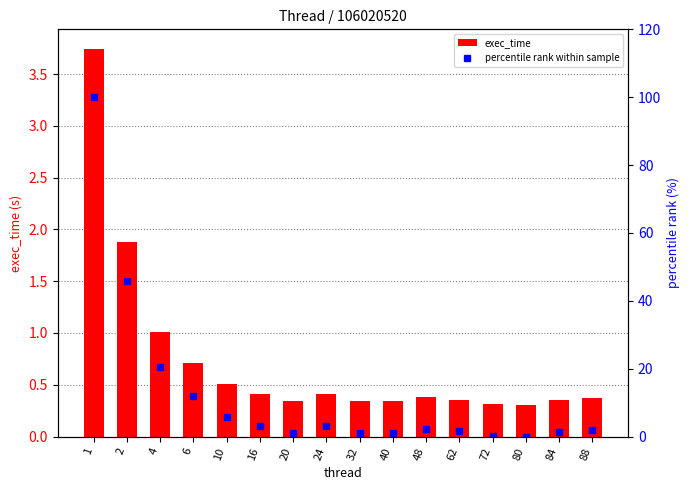

What is the value of the percentile rank within sample bar at the 1st from the left?

100.0